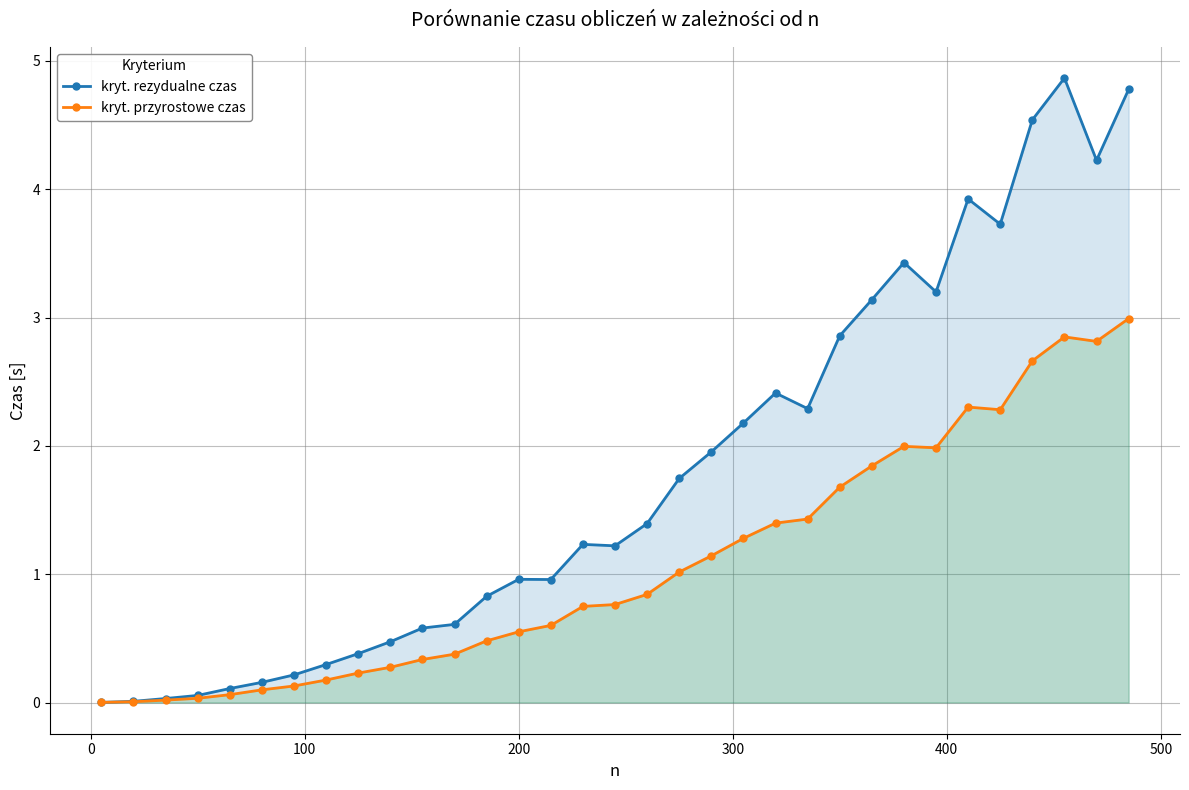

Which series has the largest total across all categories?

kryt. rezydualne czas